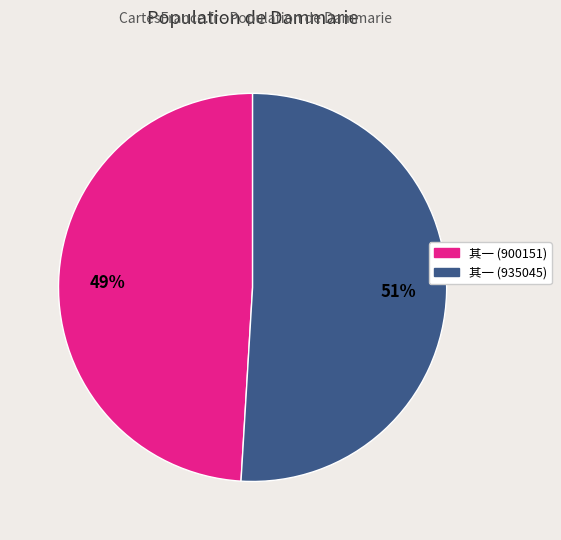

To the nearest percent, what is the difference between the largest and smallest slice percentages?

2%